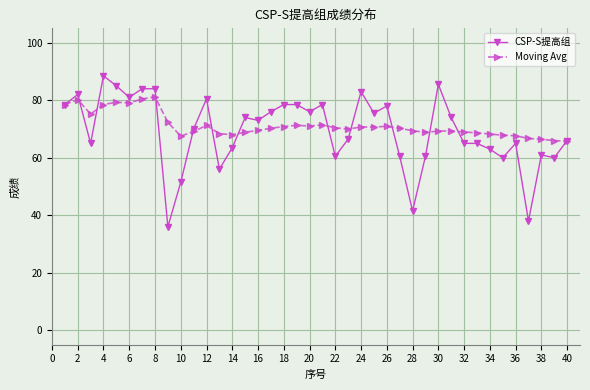

Which series has the largest total across all categories?

Moving Avg